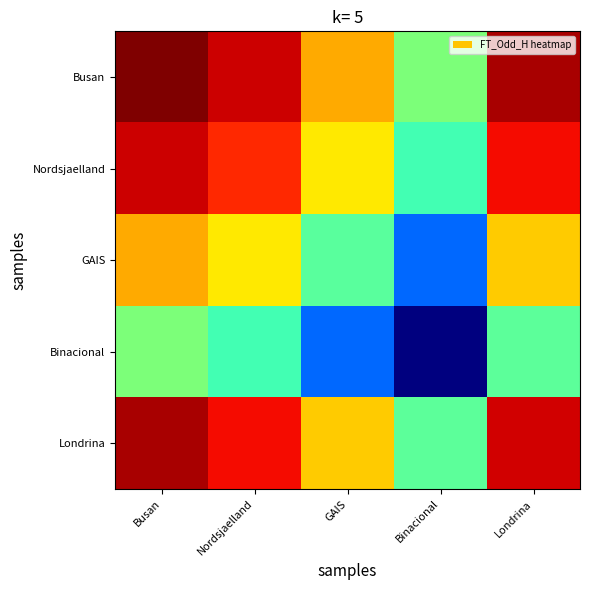

At how many categories does at least one series exceed 1?

5